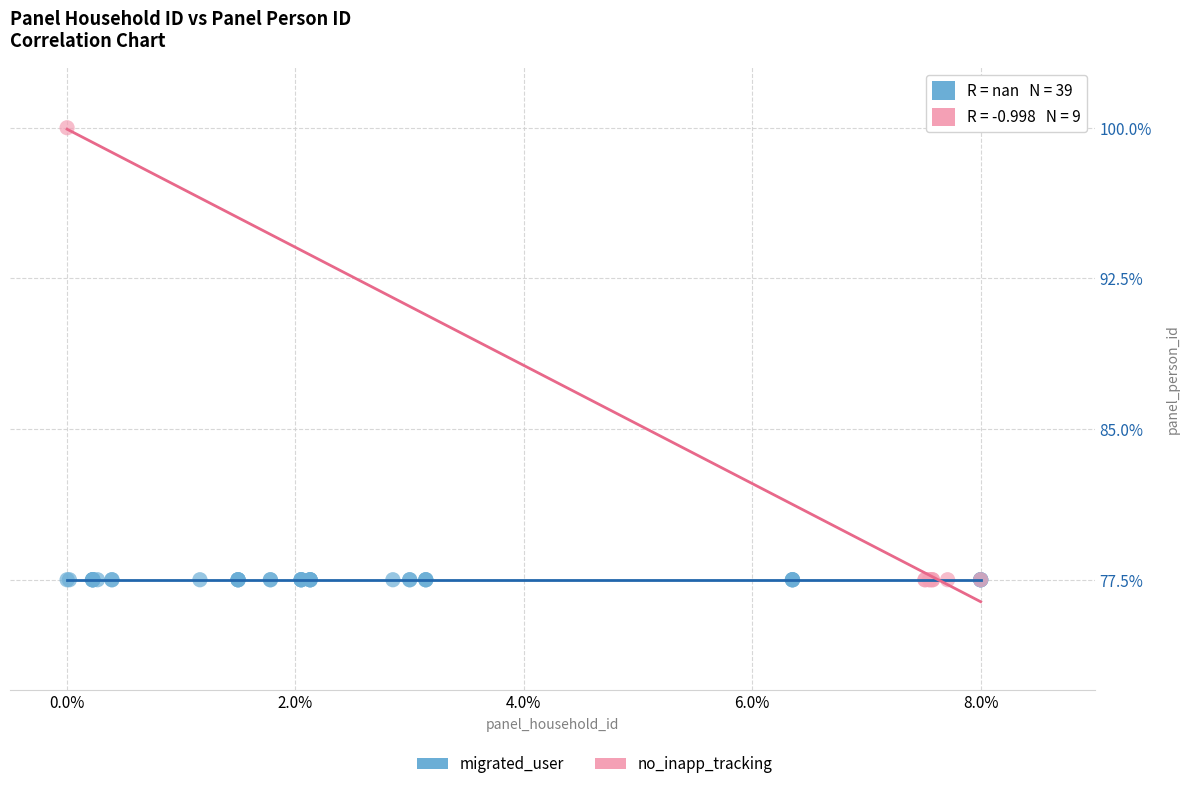

Which series contains the highest Y value?

no_inapp_tracking